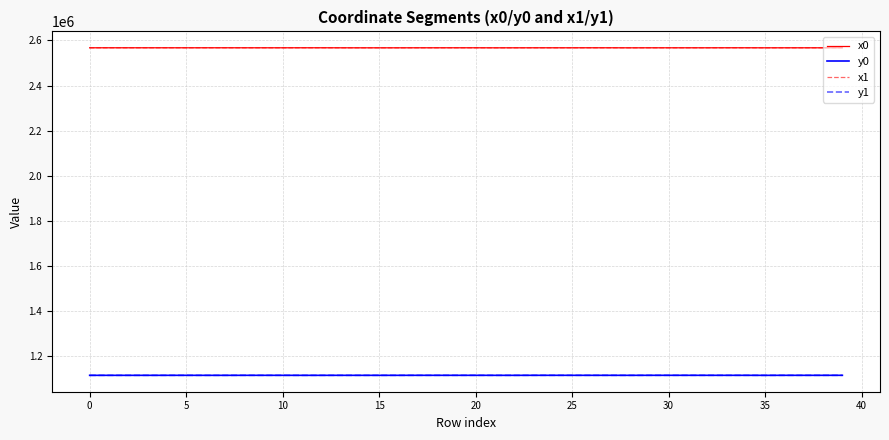

True or false: y1 and x0 intersect in this chart.

False